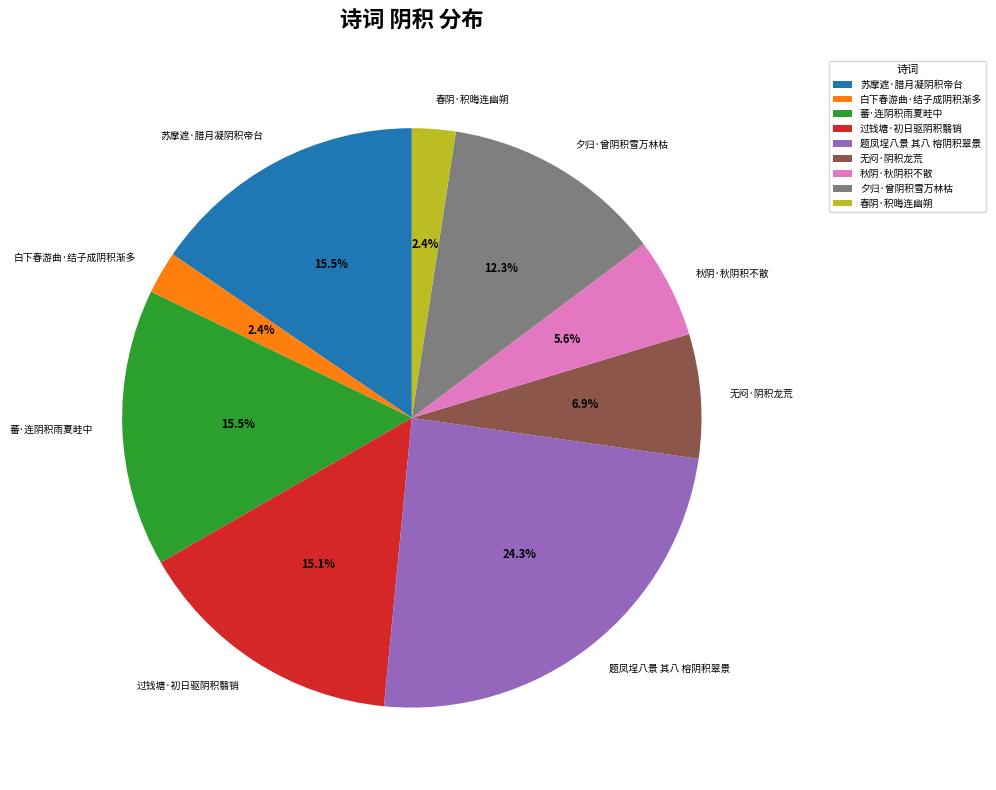

Which slice is the largest?

题凤埕八景 其八 榕阴积翠景